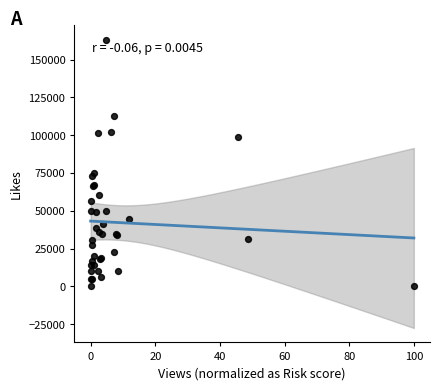

What Y value in the scatter plot is closest to 81560?

75199